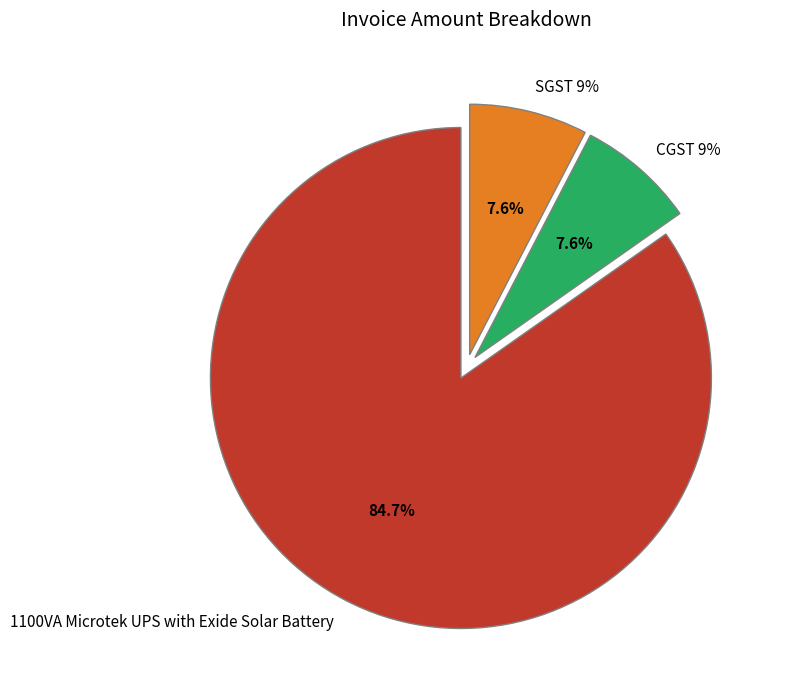

What is the majority slice?

1100VA Microtek UPS with Exide Solar Battery